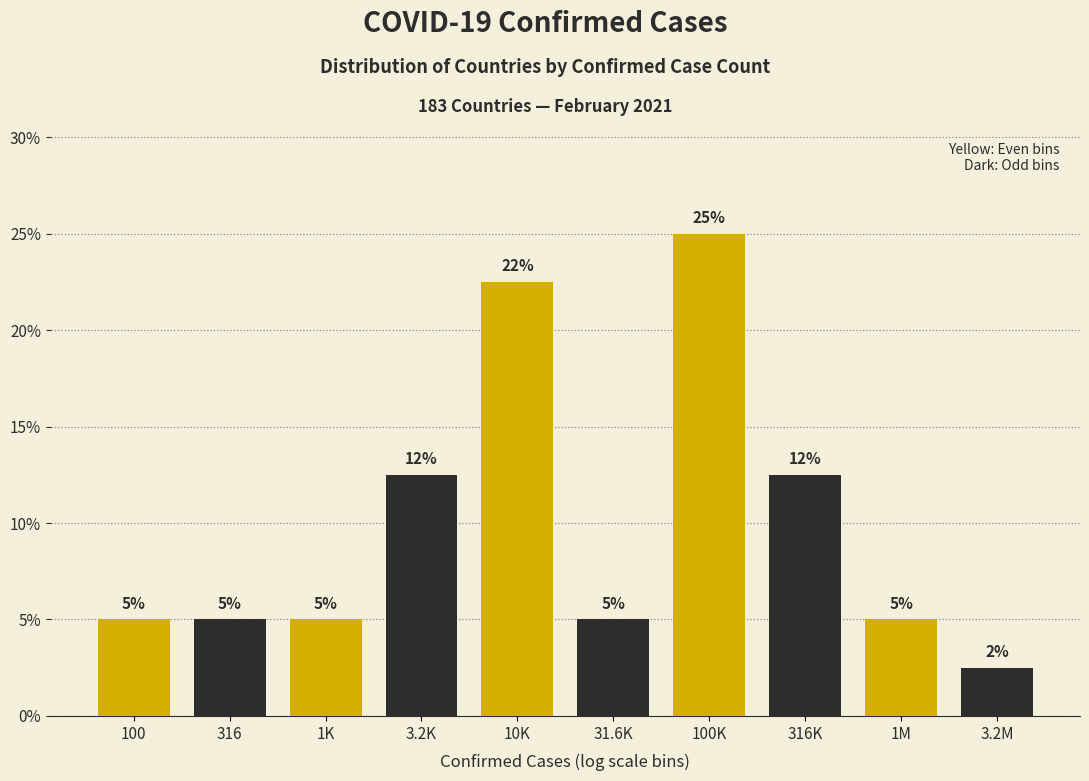

What is the sum of the values at 1M and 31.6K?

10.0